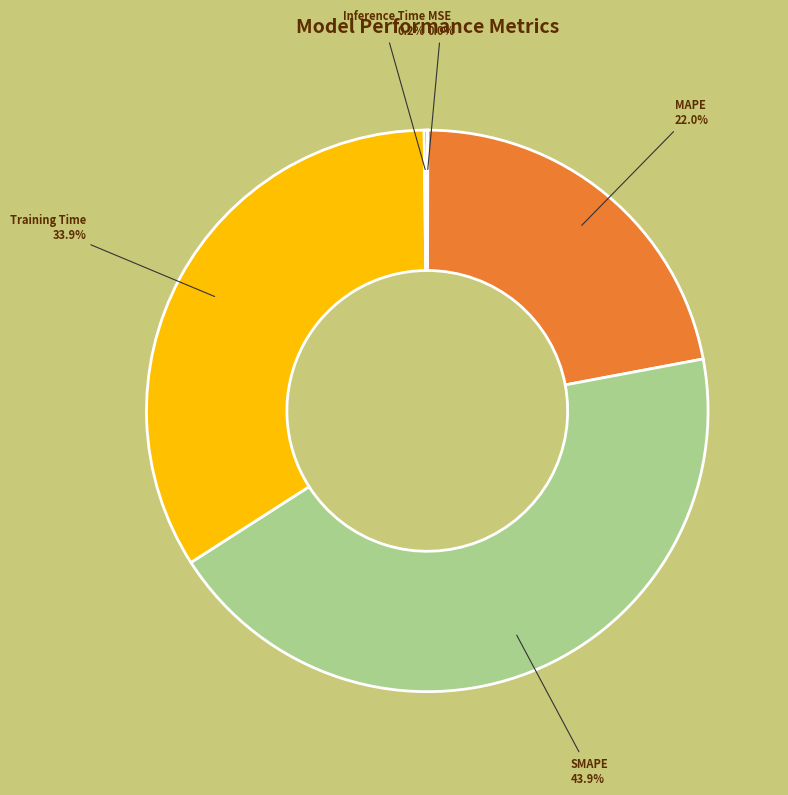

Is there any slice that represents more than half of the pie?

No